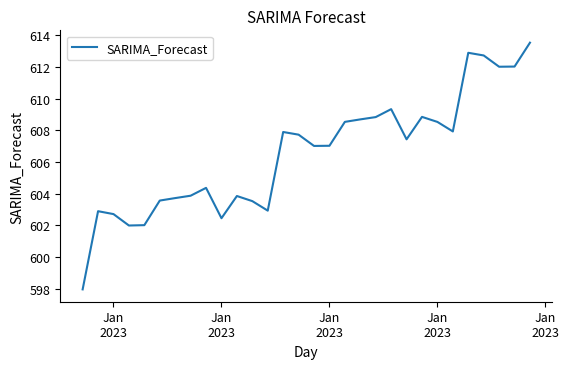

What is the smallest value displayed?

598.0